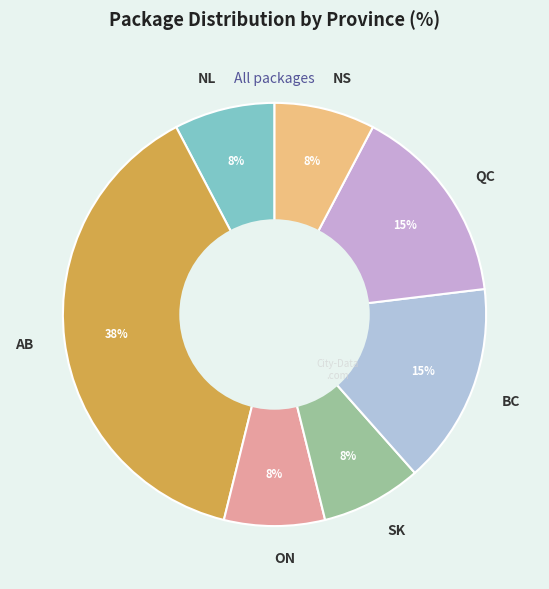

Approximately how many times larger is the value at AB compared to BC?

2.5